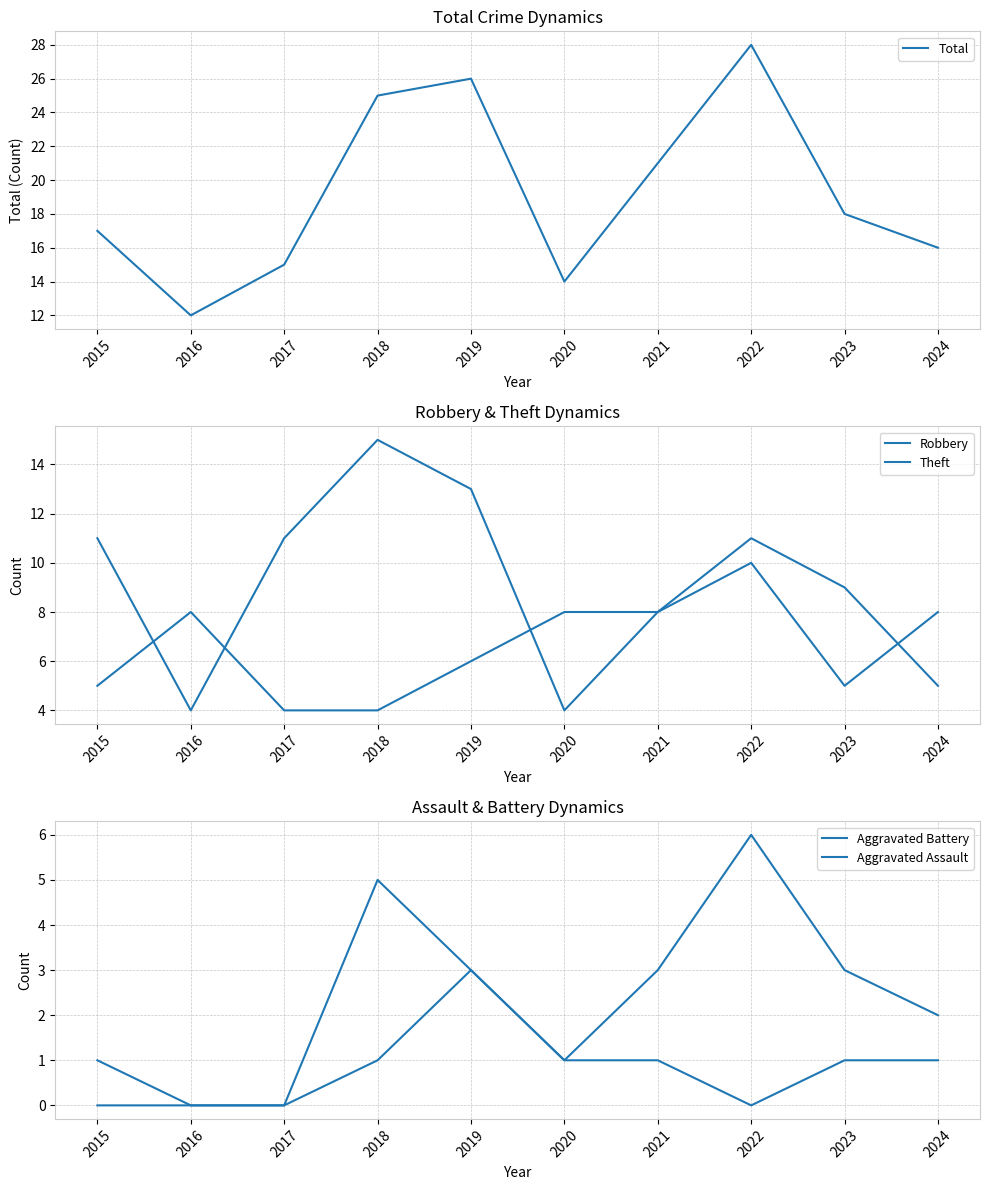

How many categories are shown in the chart?

10